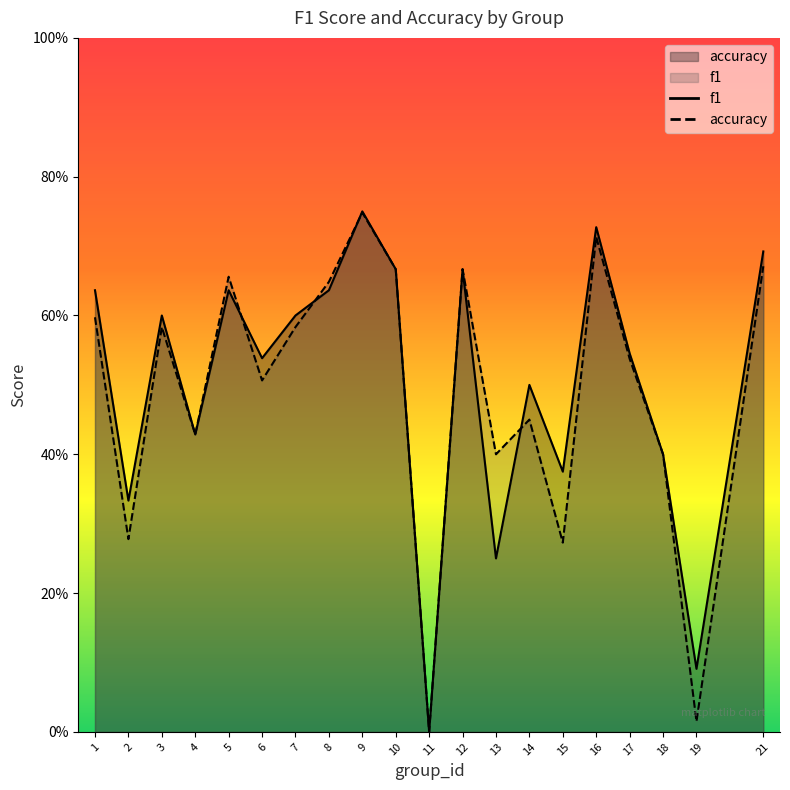

Does the chart display data point markers on the line(s)?

No